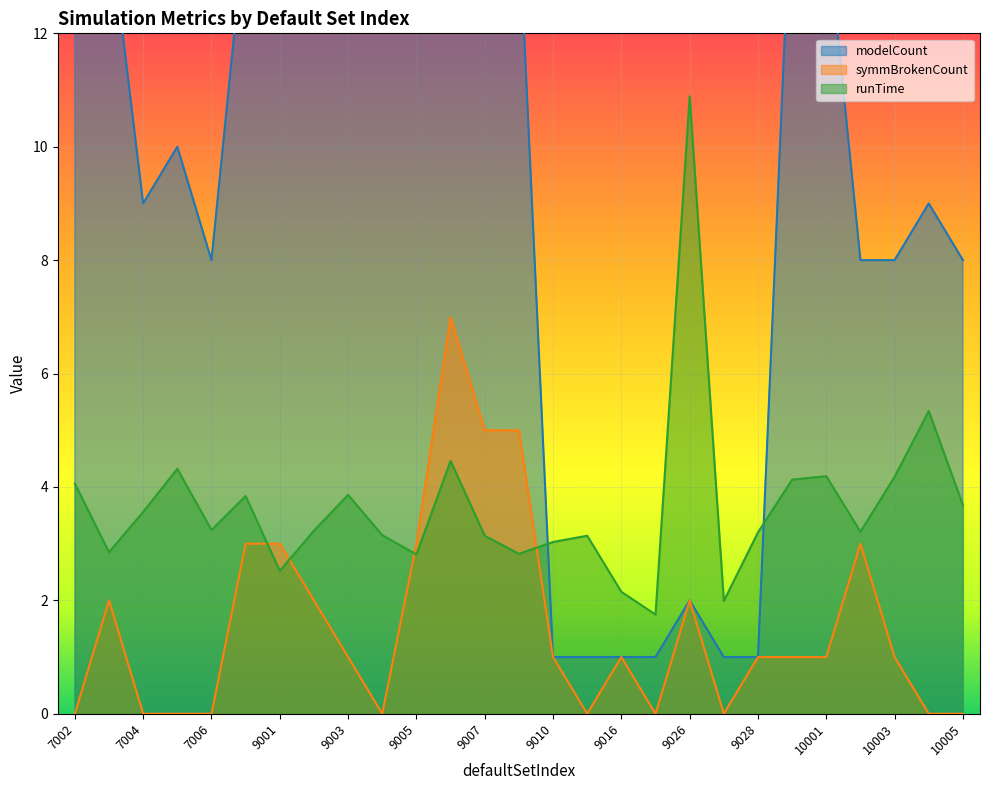

What are all the series names shown in the legend?

modelCount, symmBrokenCount, runTime